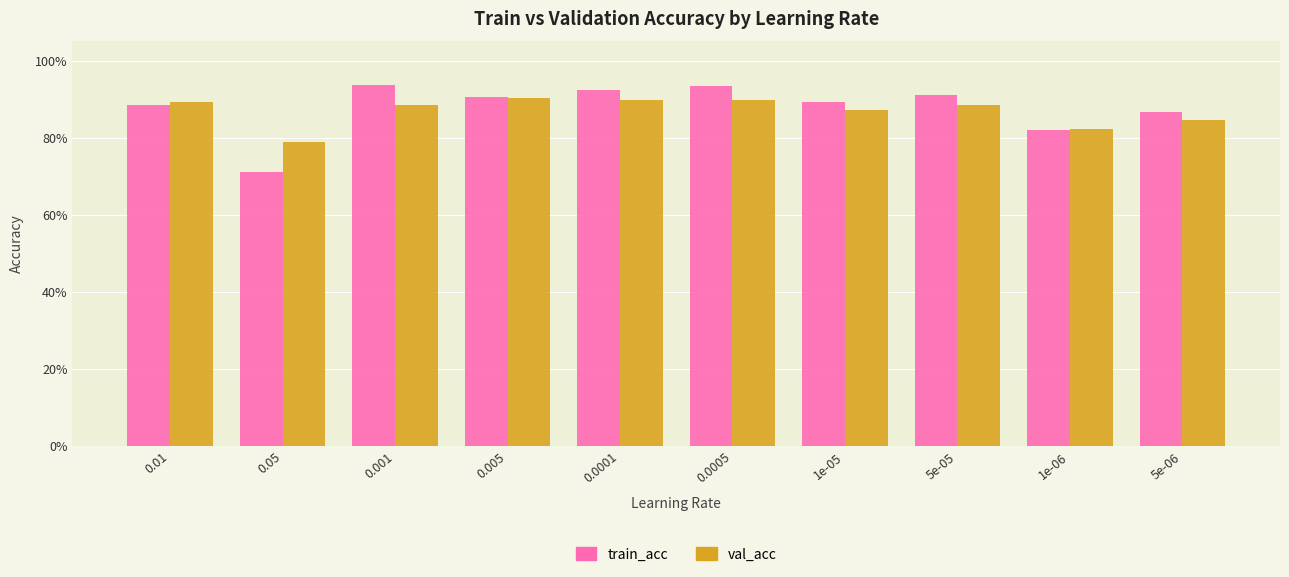

Reading left to right, extract all data points from this chart.

train_acc: 0.01=0.9	0.05=0.7	0.001=0.9	0.005=0.9	0.0001=0.9	0.0005=0.9	1e-05=0.9	5e-05=0.9	1e-06=0.8	5e-06=0.9
val_acc: 0.01=0.9	0.05=0.8	0.001=0.9	0.005=0.9	0.0001=0.9	0.0005=0.9	1e-05=0.9	5e-05=0.9	1e-06=0.8	5e-06=0.8